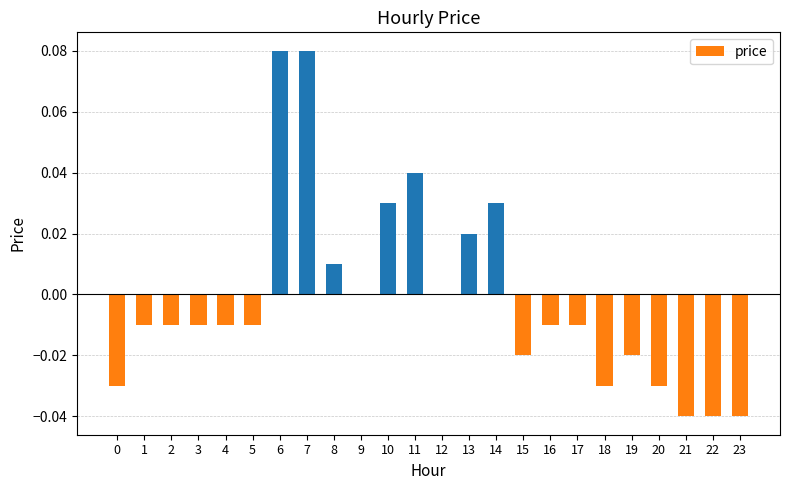

True or false: the data shows -0.0 at 16.

True